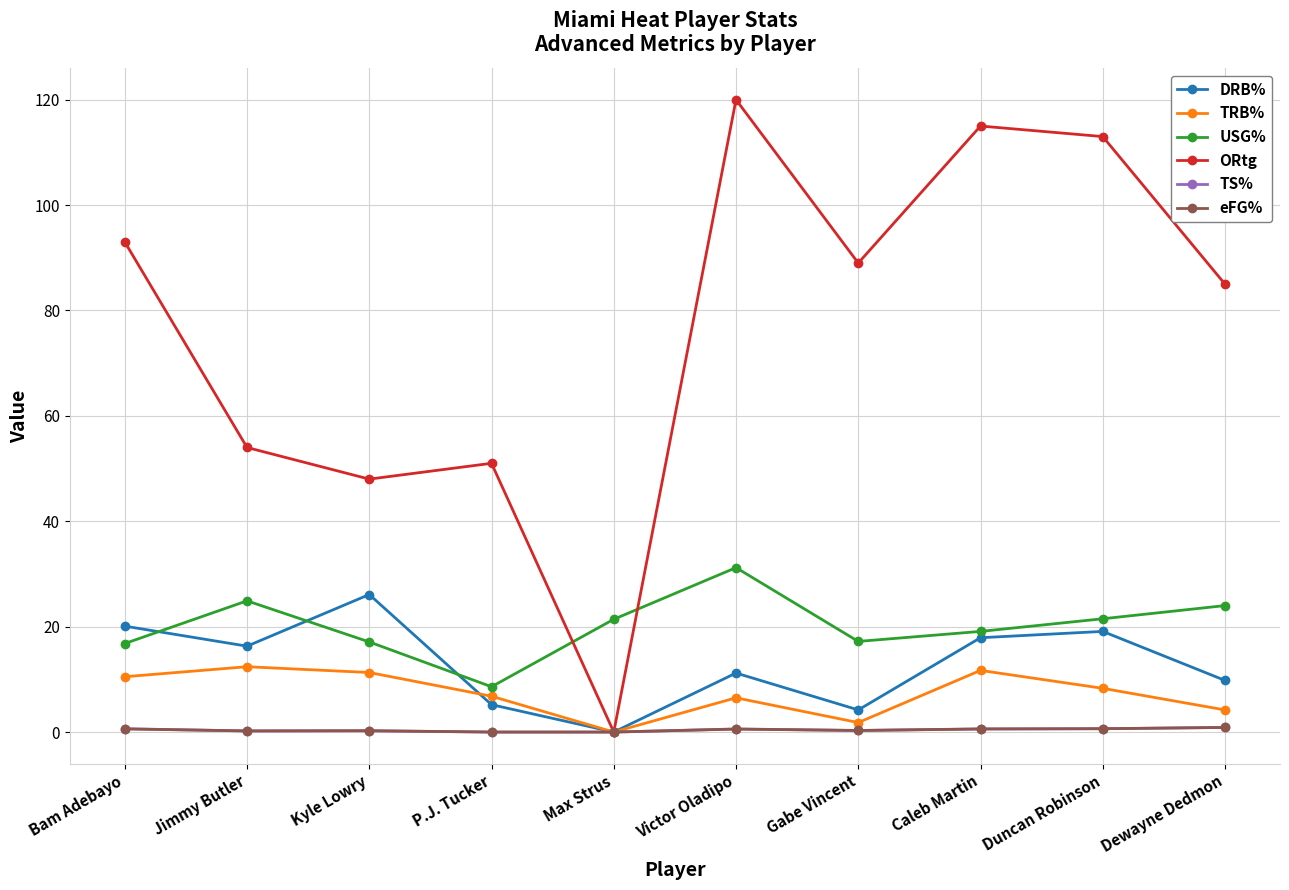

In ORtg, how many points are higher than both neighbors (excluding endpoints)?

3